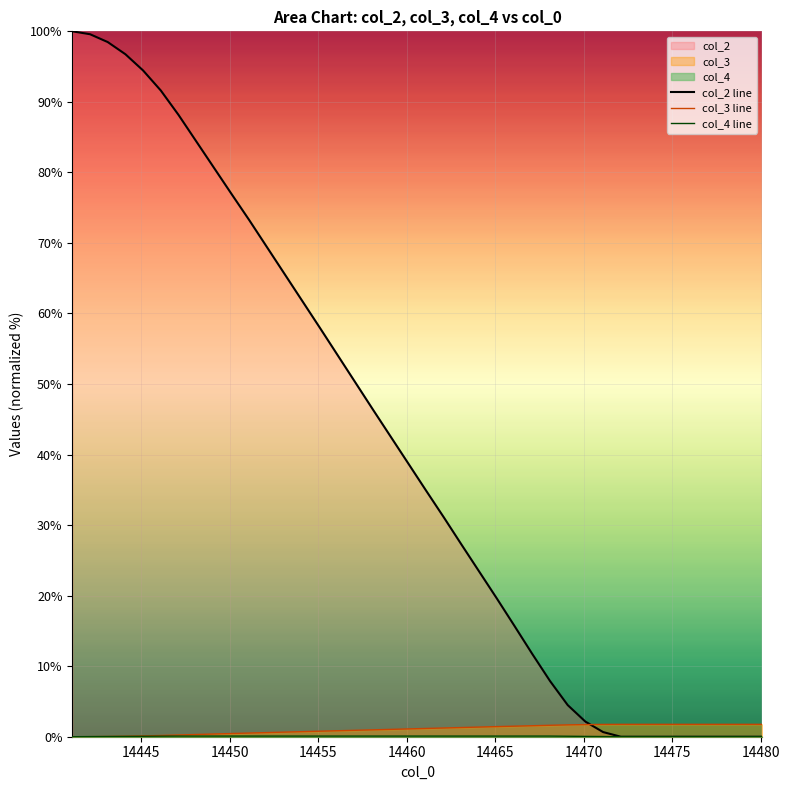

Rank the series by their maximum value, from lowest to highest.

col_4 line, col_3 line, col_2 line